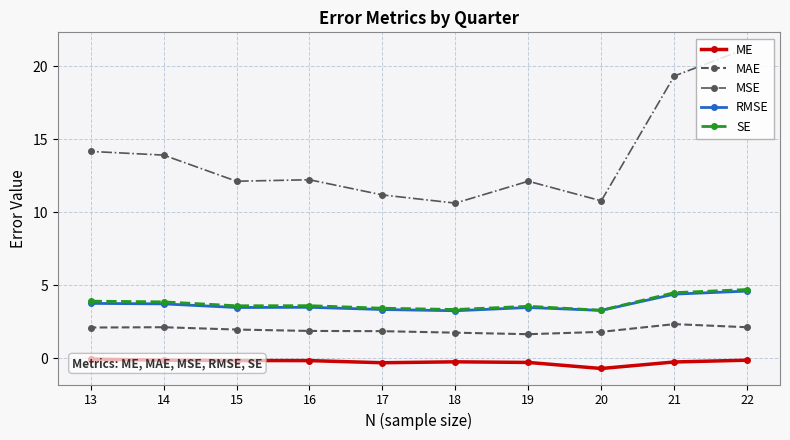

How many lines are shown in the chart?

5